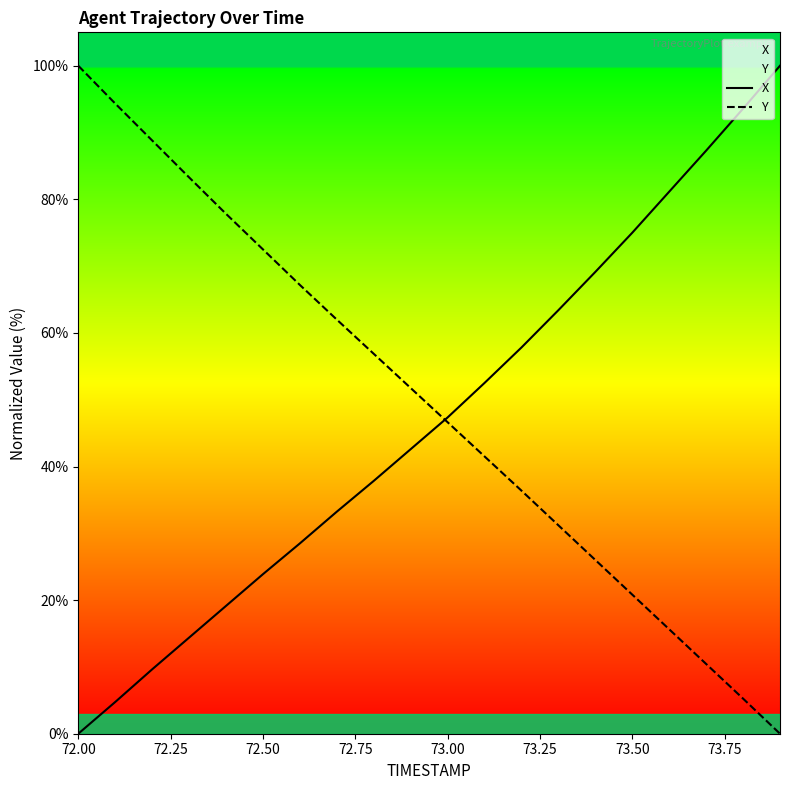

What is the difference between the highest and lowest values at 72.00?

100.0